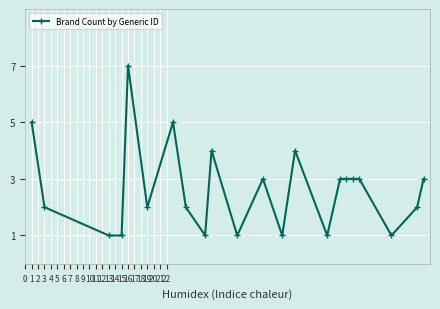

What is the greatest value displayed?

7